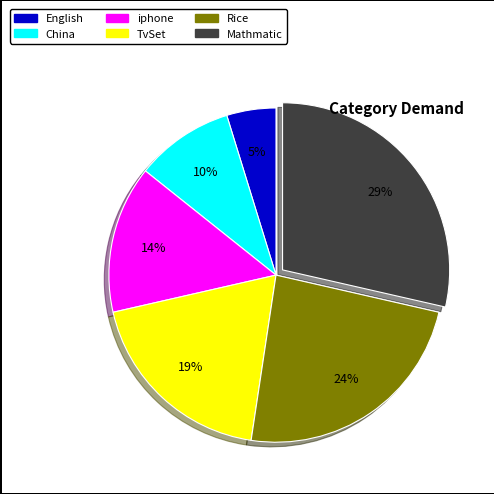

Count the number of slices in the pie.

6